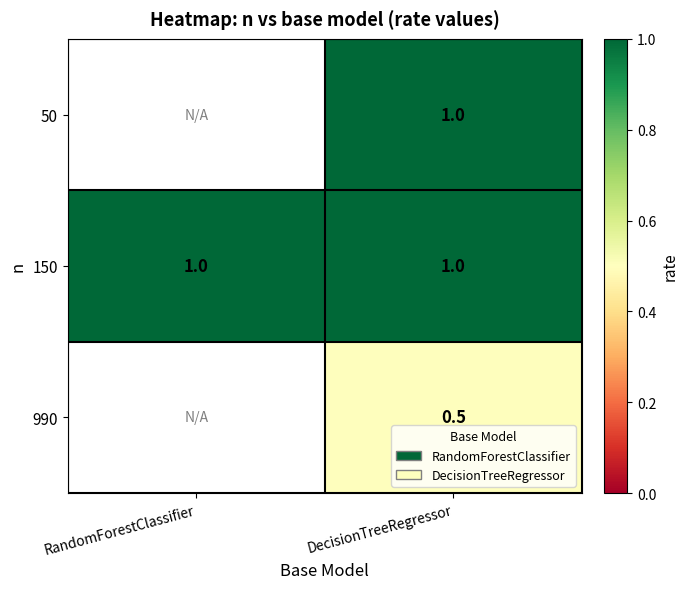

What is the total value across all series at DecisionTreeRegressor?

2.5